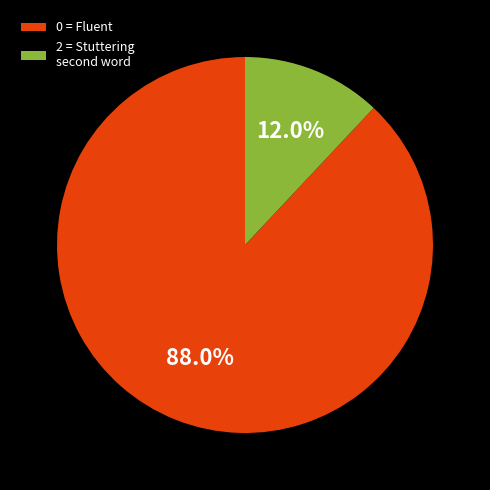

What is the majority slice?

0 = Fluent